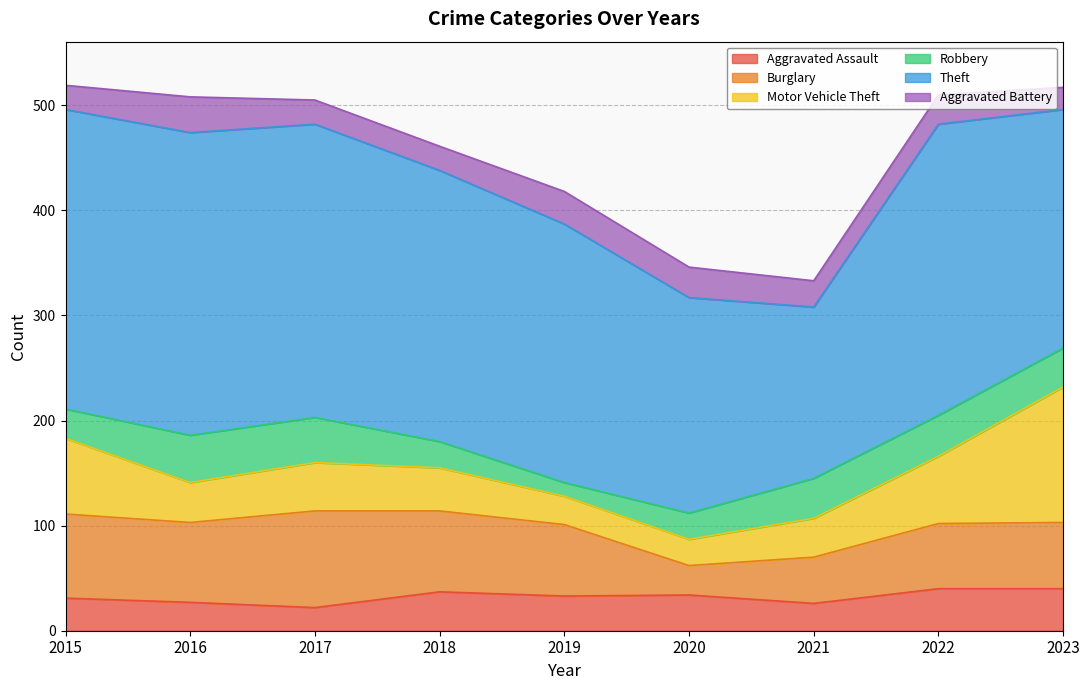

True or false: Motor Vehicle Theft has more than 1 interior local peaks.

False